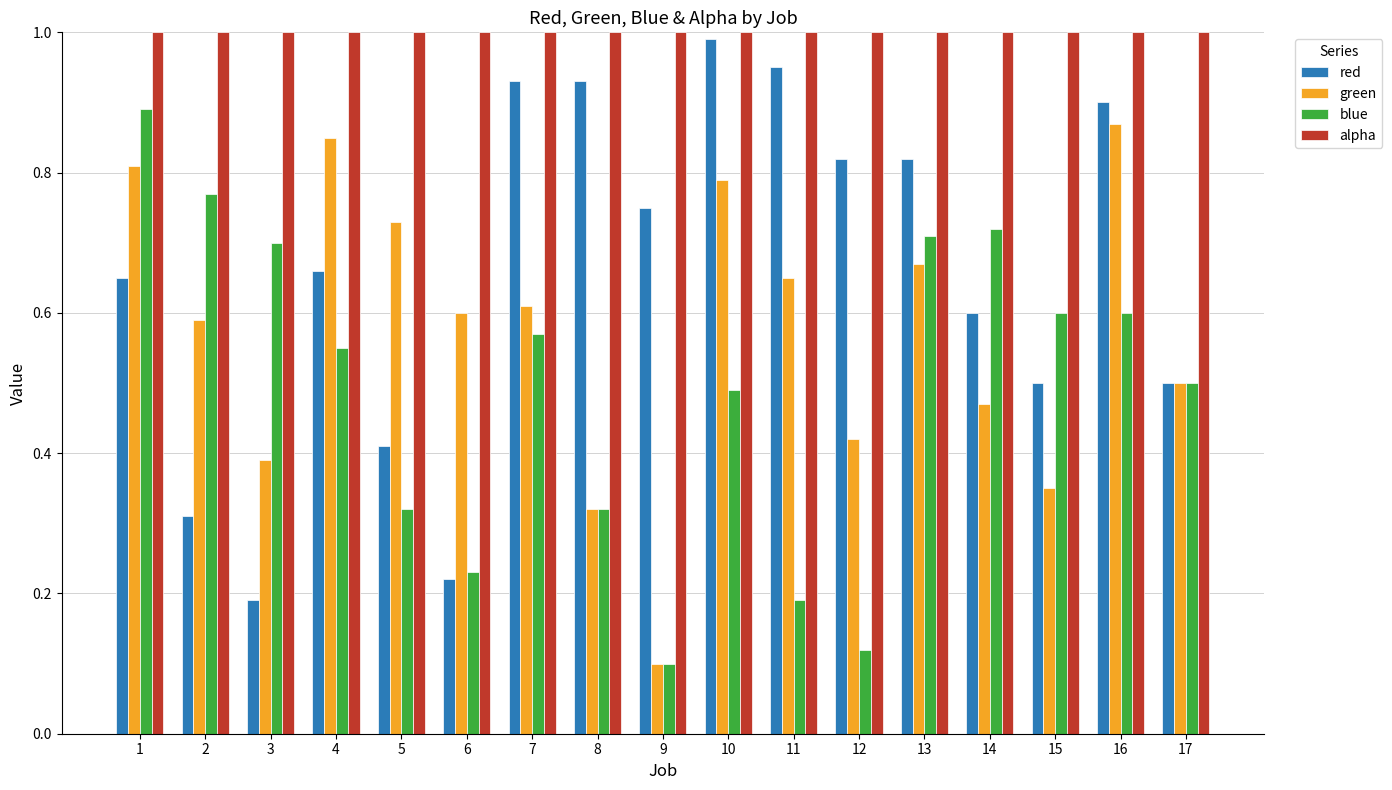

What is the sum of all green values?

9.7